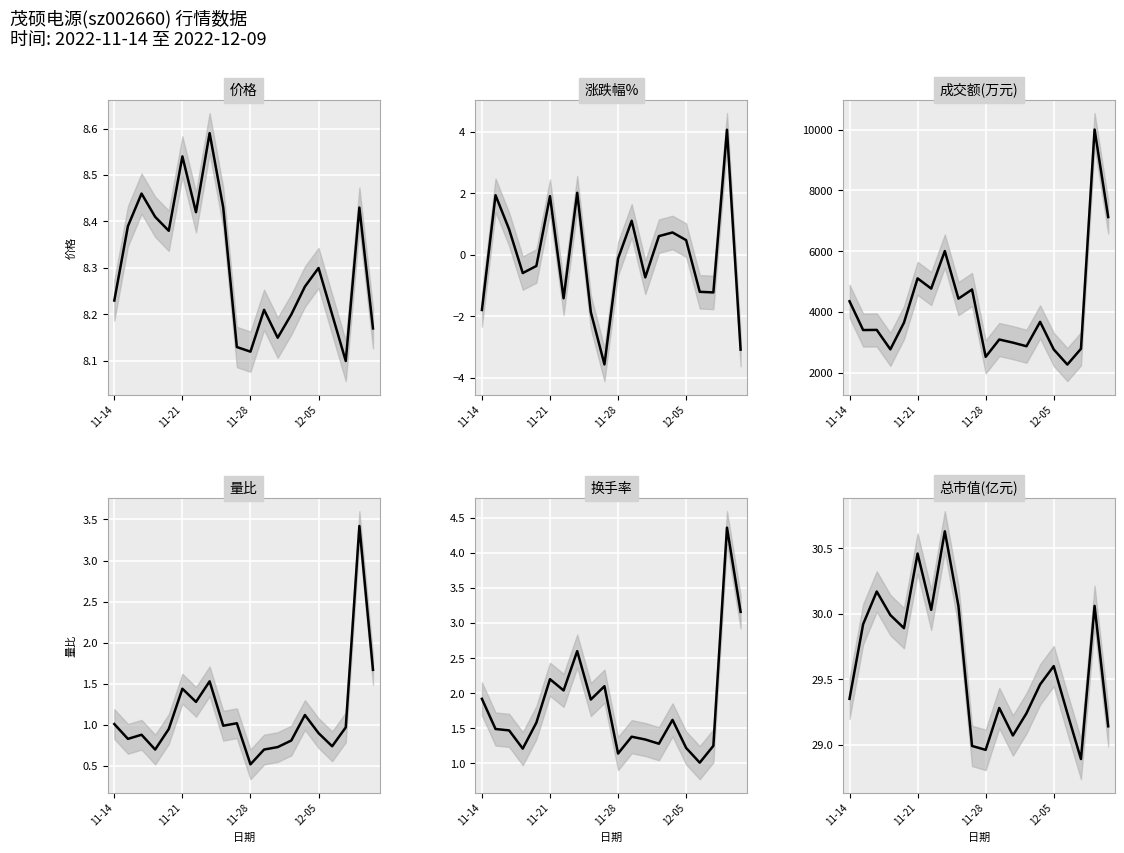

What is the total value across all series at 12-05?

2812.7